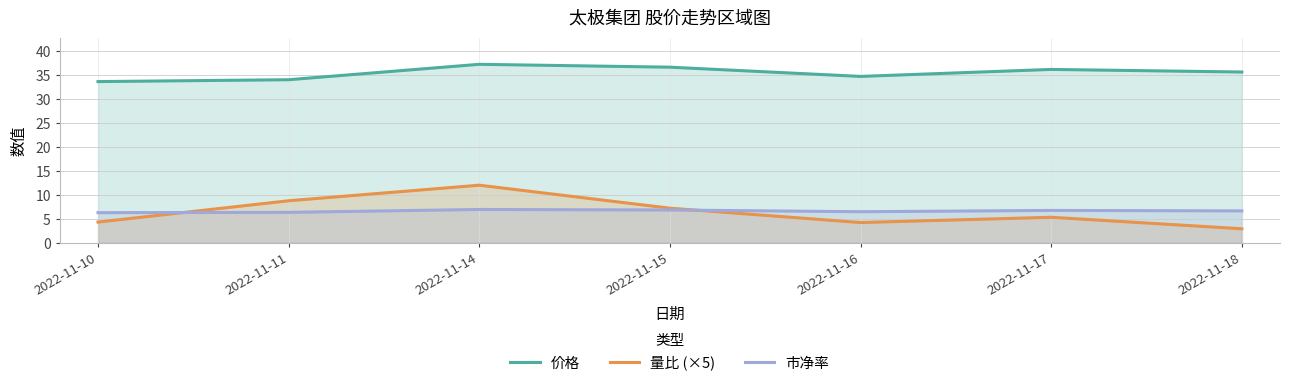

Between 2022-11-10 and 2022-11-16, which series saw the biggest shift?

价格